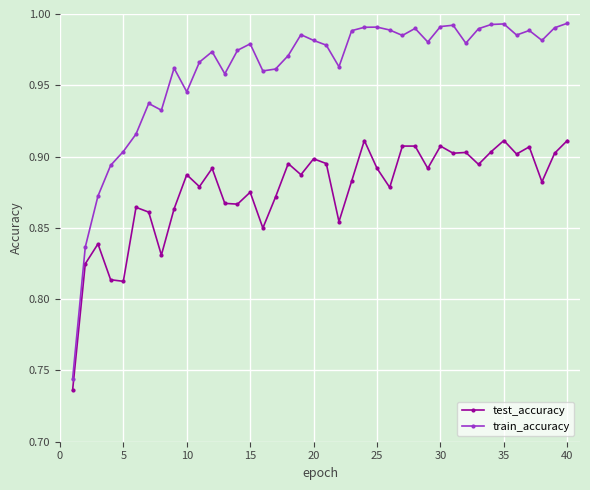

List the series in order of their peak value, highest first.

train_accuracy, test_accuracy